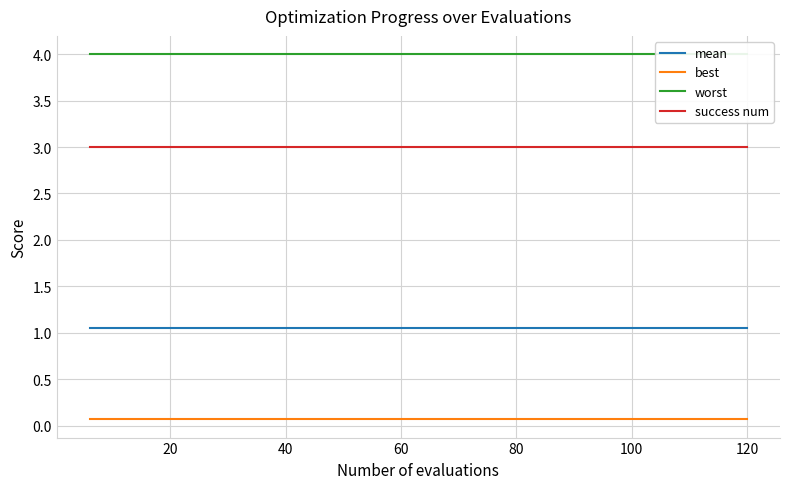

At how many categories does at least one series exceed 2?

20